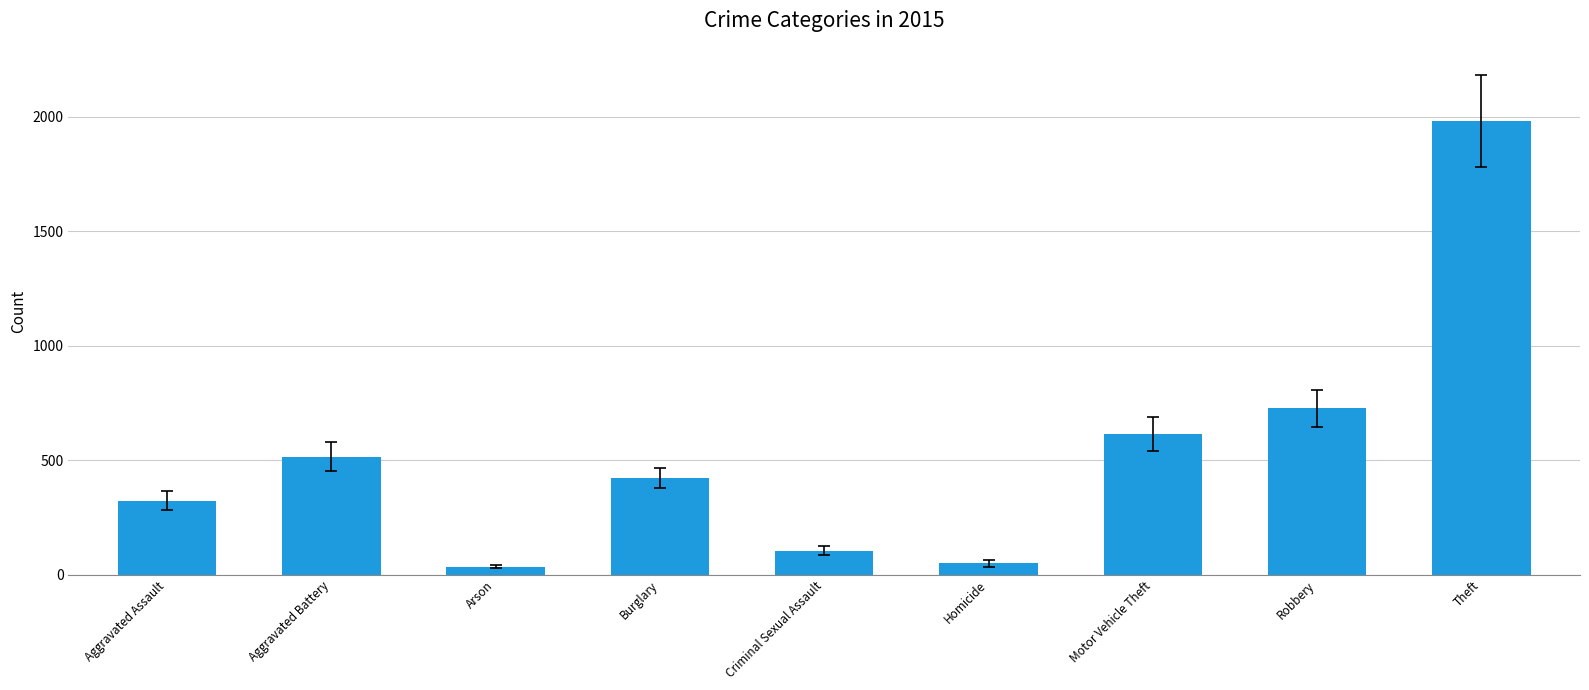

How many bars are there in total?

9